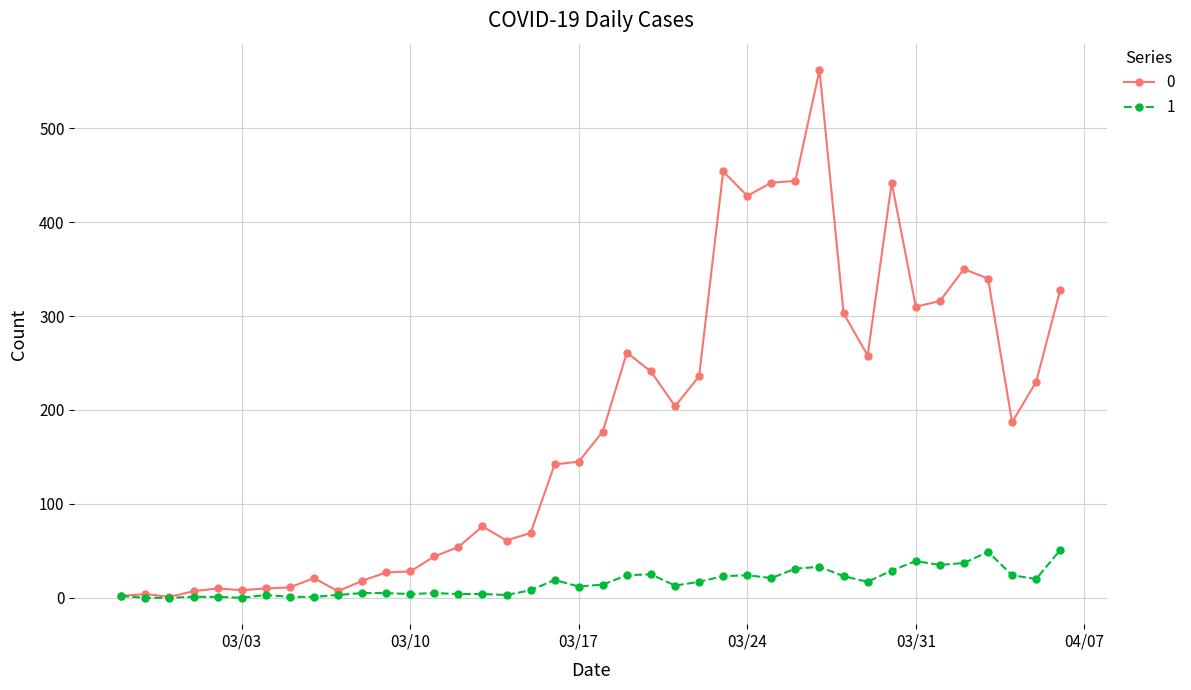

List the series in order of their peak value, highest first.

0, 1